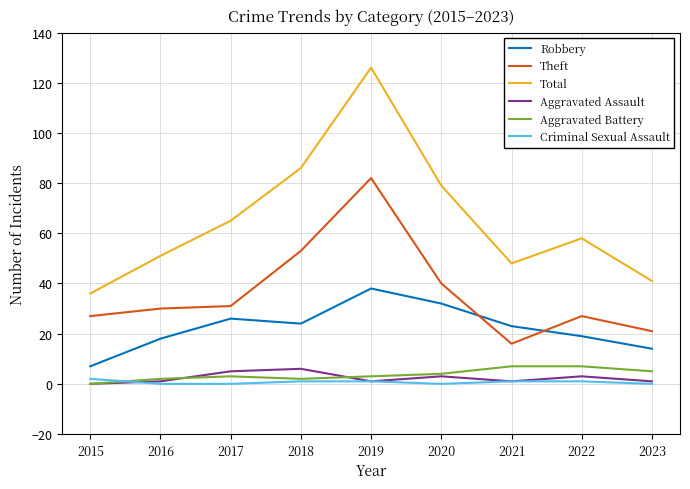

At which label does Total reach its minimum?

2015